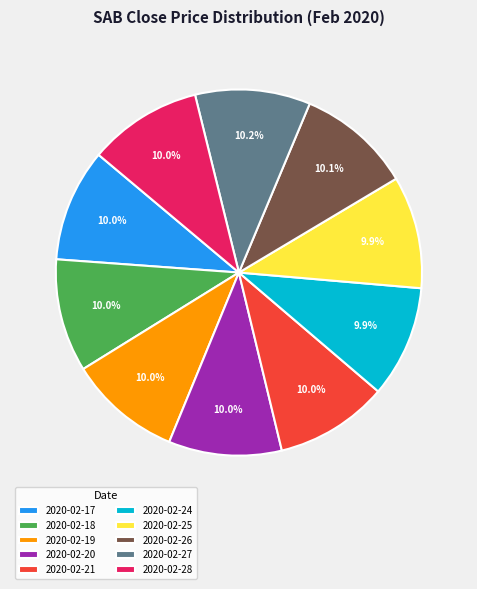

How many slices are in this pie chart?

10